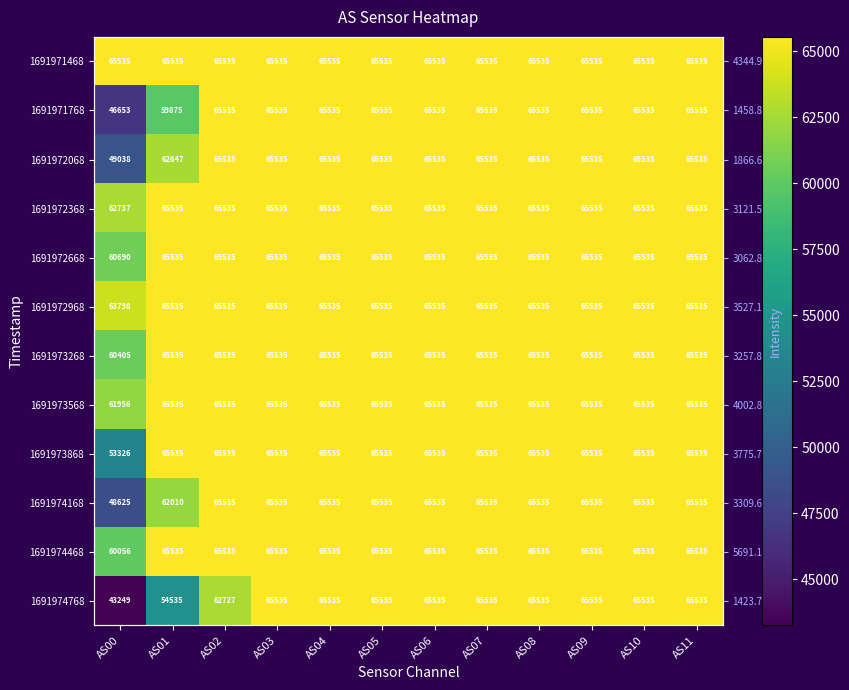

Is the value of 1691974168 at AS09 greater than the value of 1691972068 at AS01?

Yes